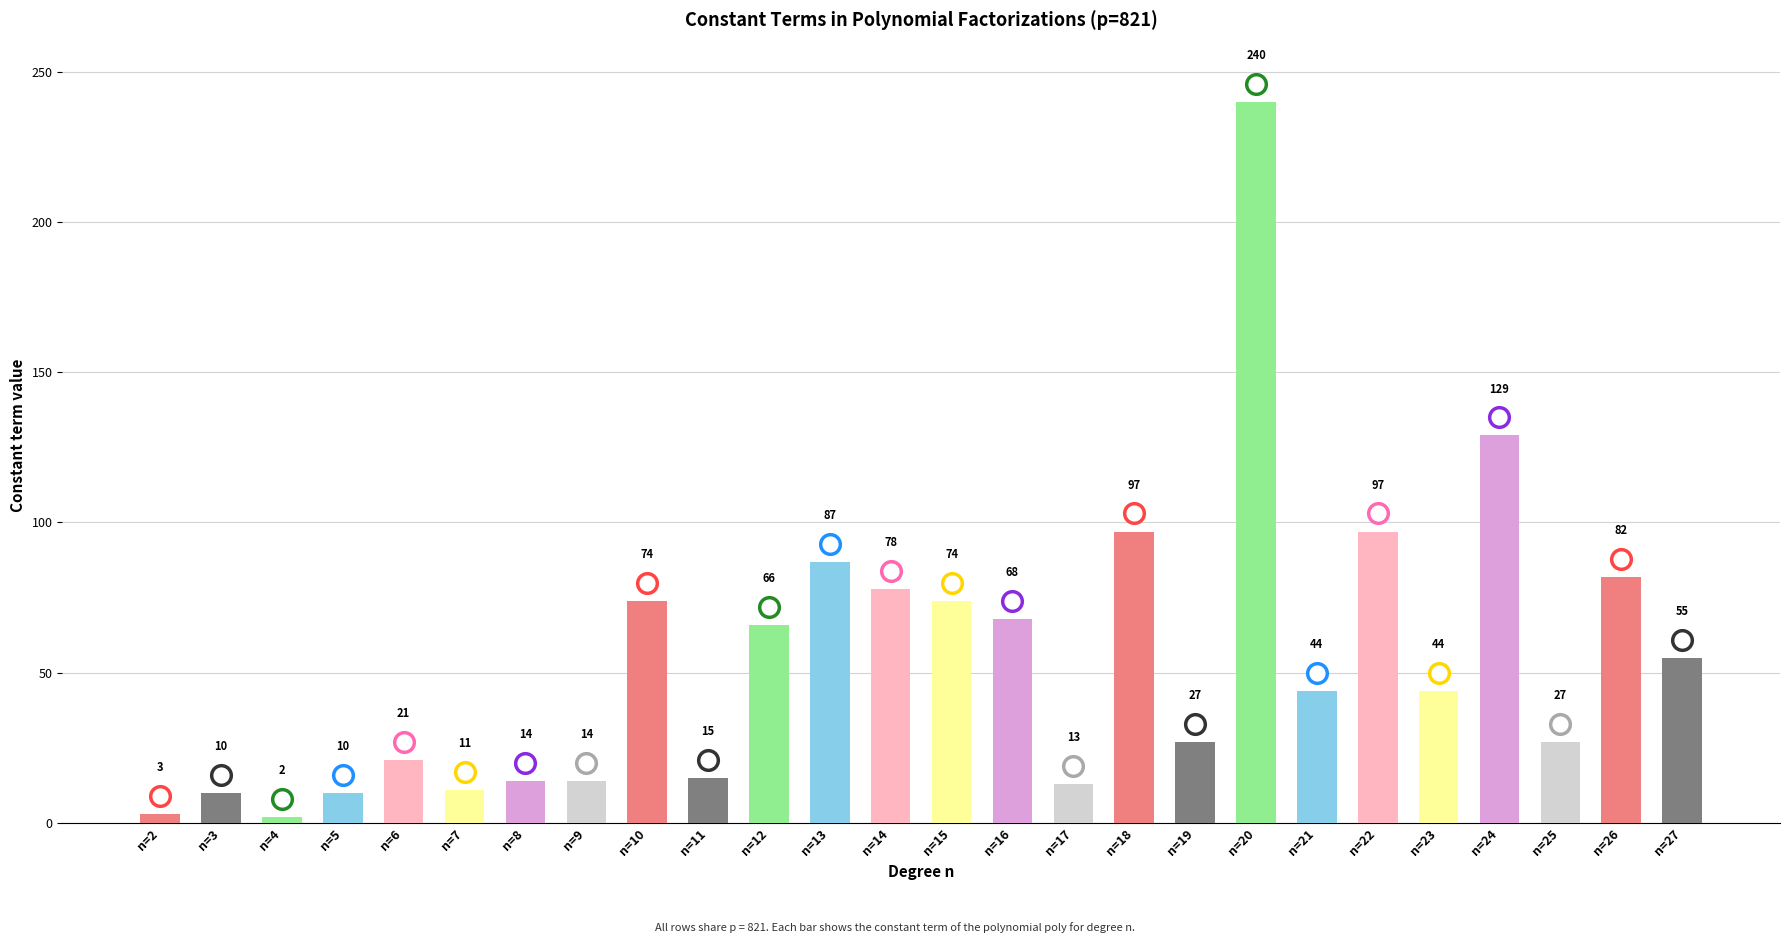

What is the ratio of the value at n=14 to the value at n=26?

1.0